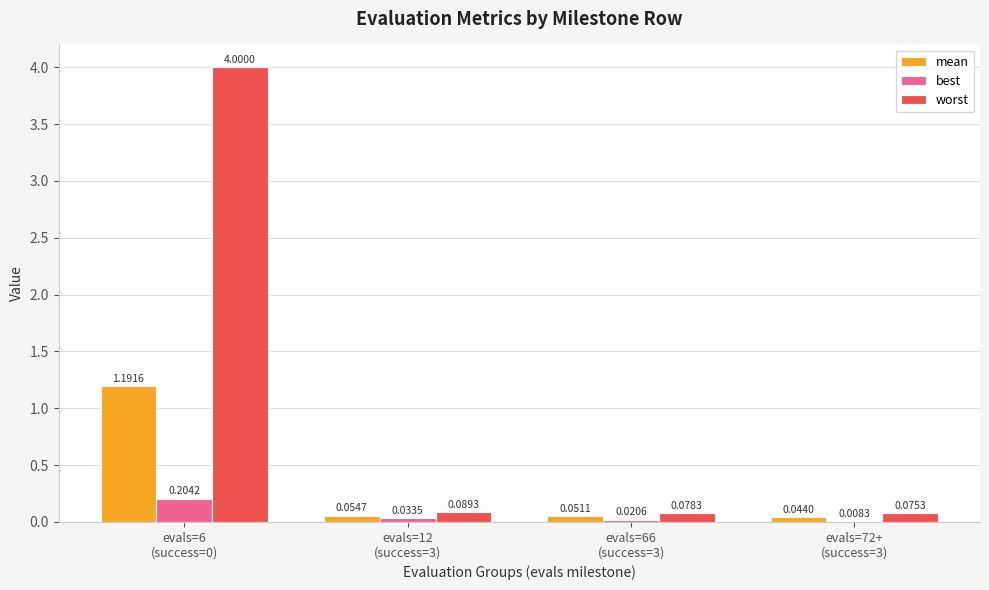

Which series has the largest total across all categories?

worst